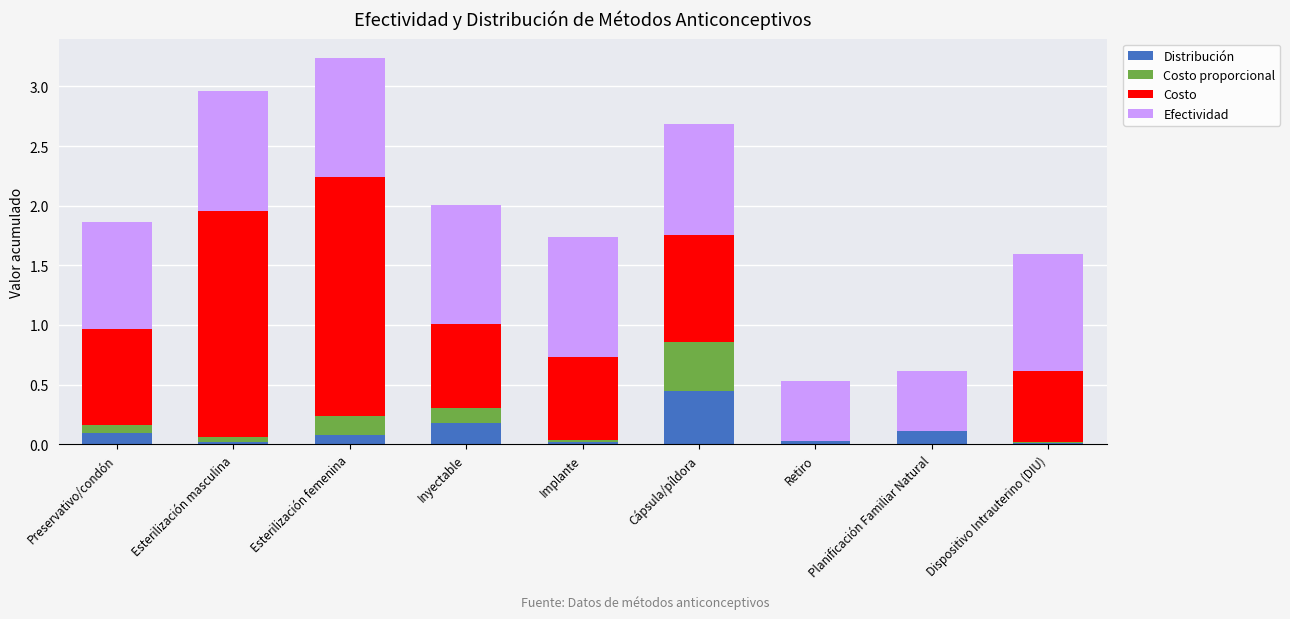

At which category is the sum across all series the highest?

Esterilización femenina